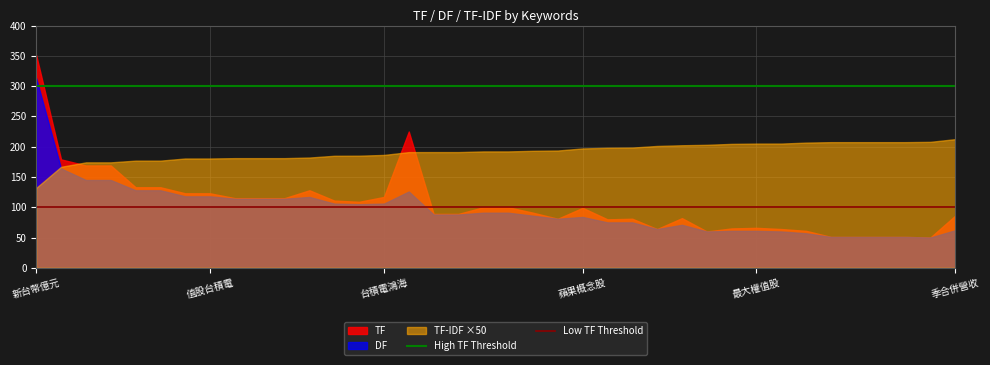

What position from the left is 新台幣億元?

1